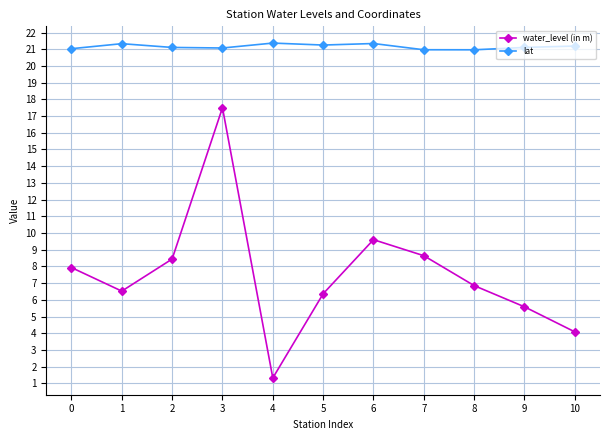

Which series has the widest spread of values?

water_level (in m)